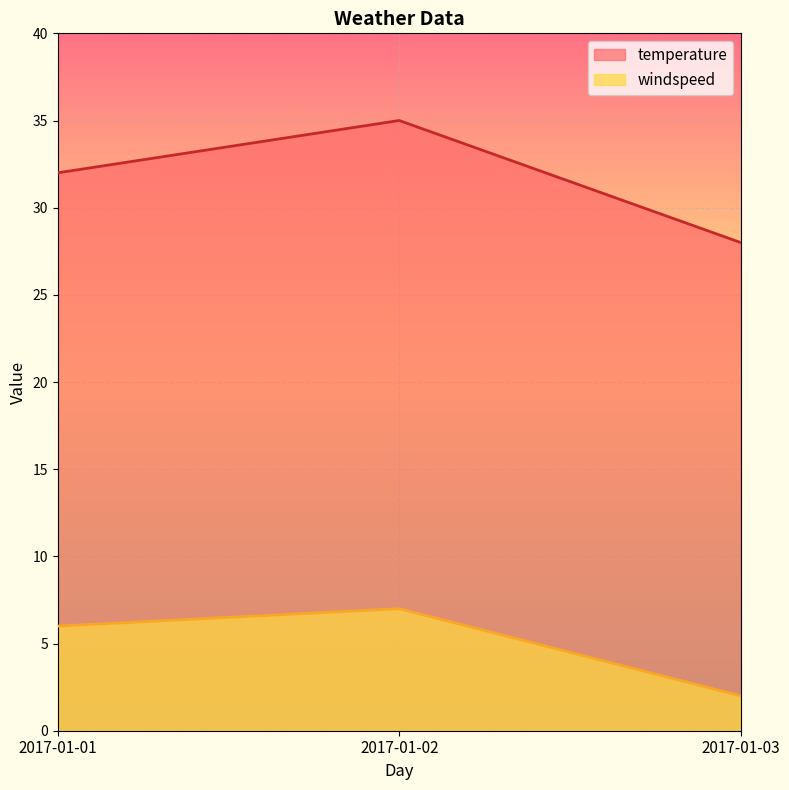

The windspeed series shows 3 at 2017-01-03. True or false?

False